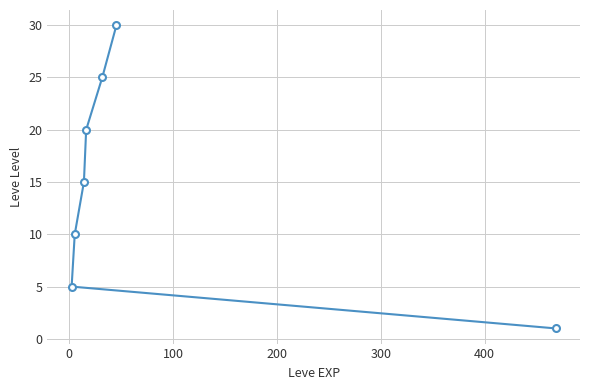

What is the sum of all values?

106